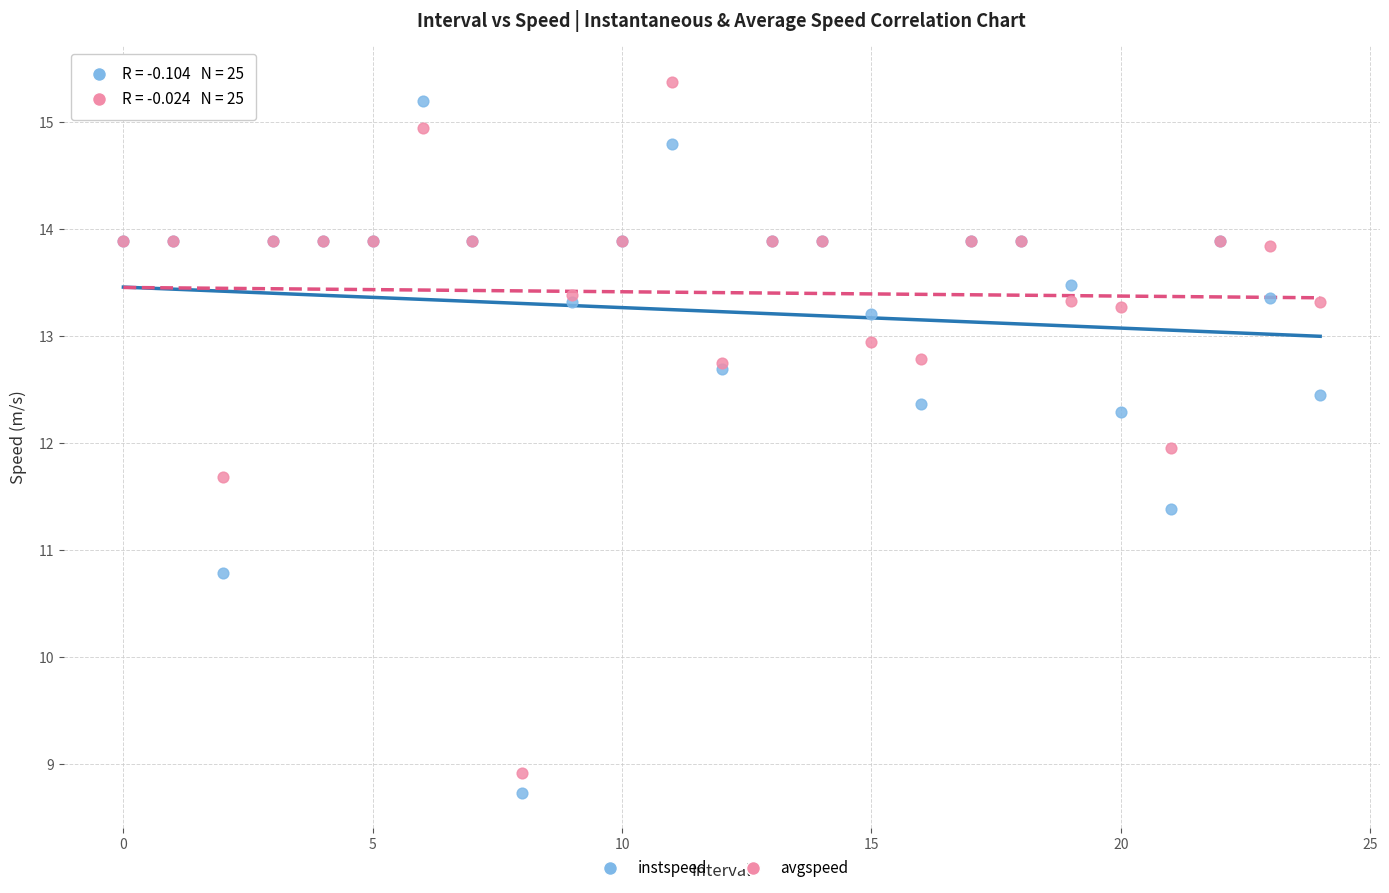

What are all the series names shown in the legend?

instspeed, avgspeed